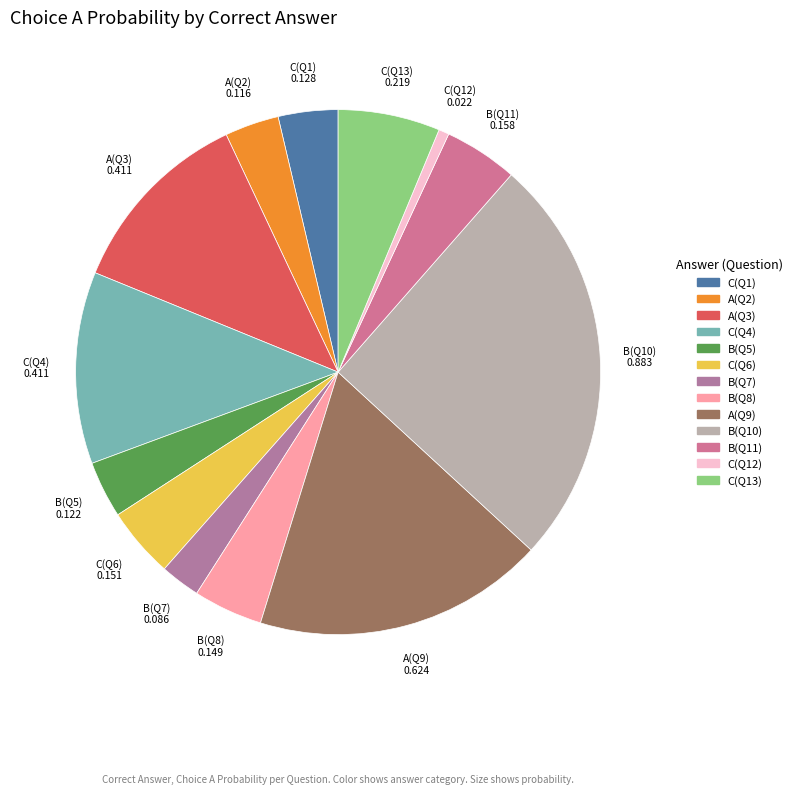

How many segments does this pie chart have?

13